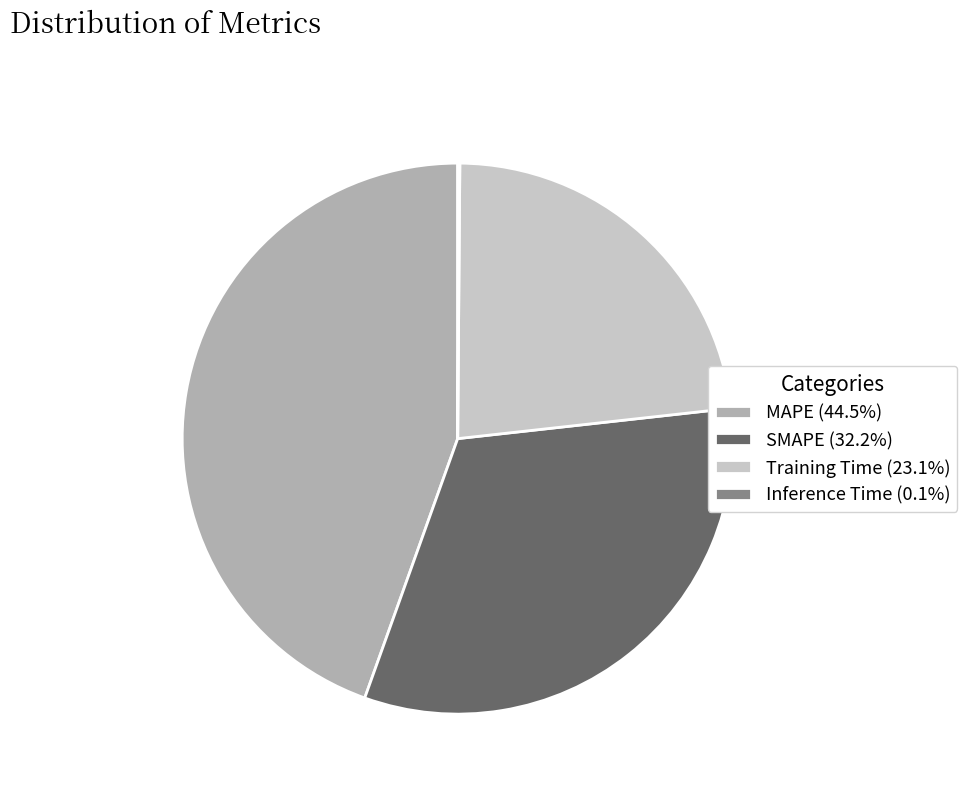

Which slice is the largest?

MAPE